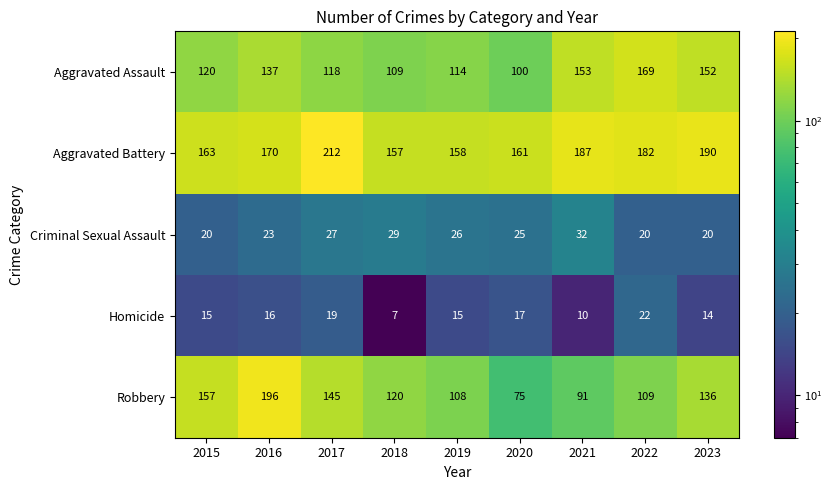

List the series in order of their peak value, lowest first.

Homicide, Criminal Sexual Assault, Aggravated Assault, Robbery, Aggravated Battery